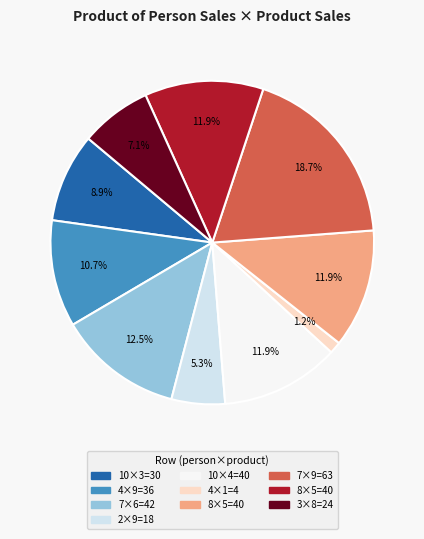

How many segments does this pie chart have?

10